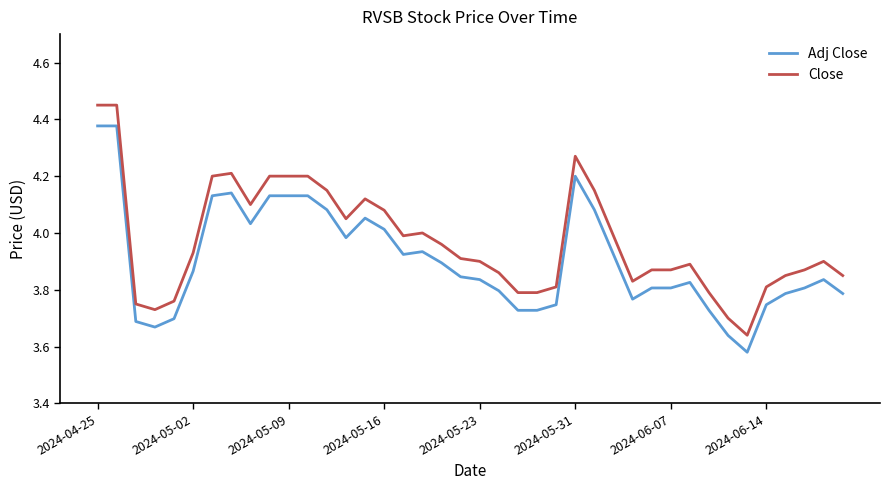

List the series in order of their overall mean, lowest first.

Adj Close, Close